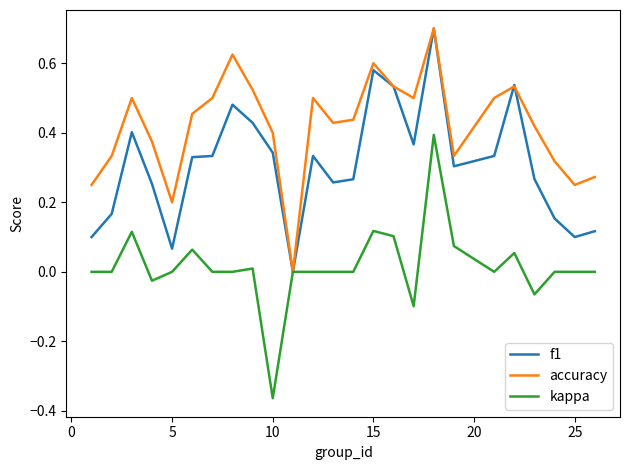

List the series in order of their overall mean, lowest first.

kappa, f1, accuracy